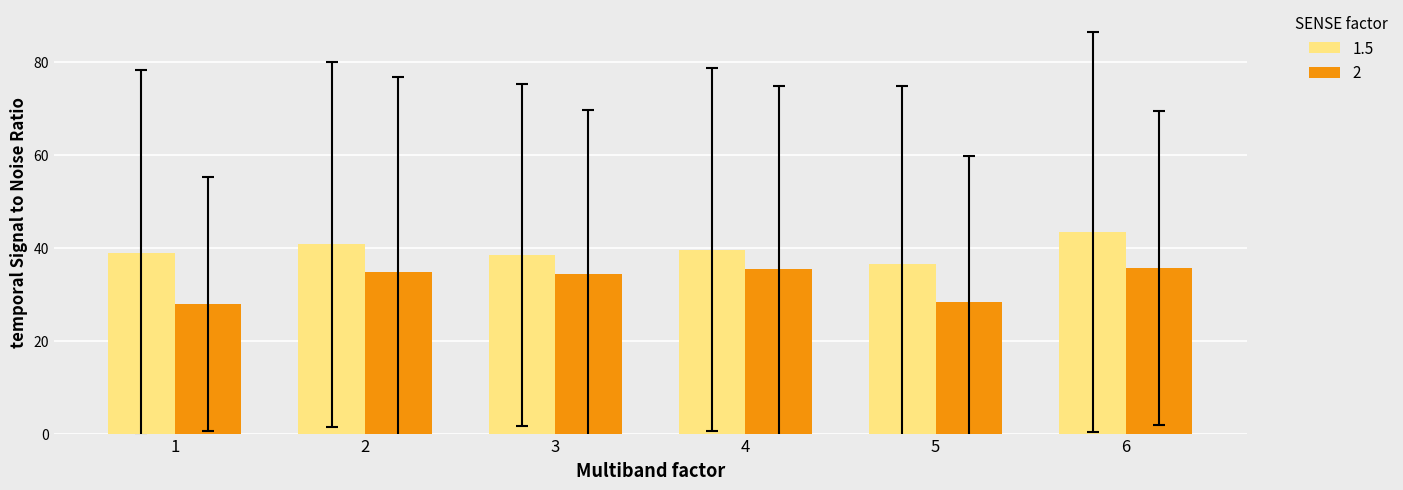

What is the average value of the 2 series?

32.7